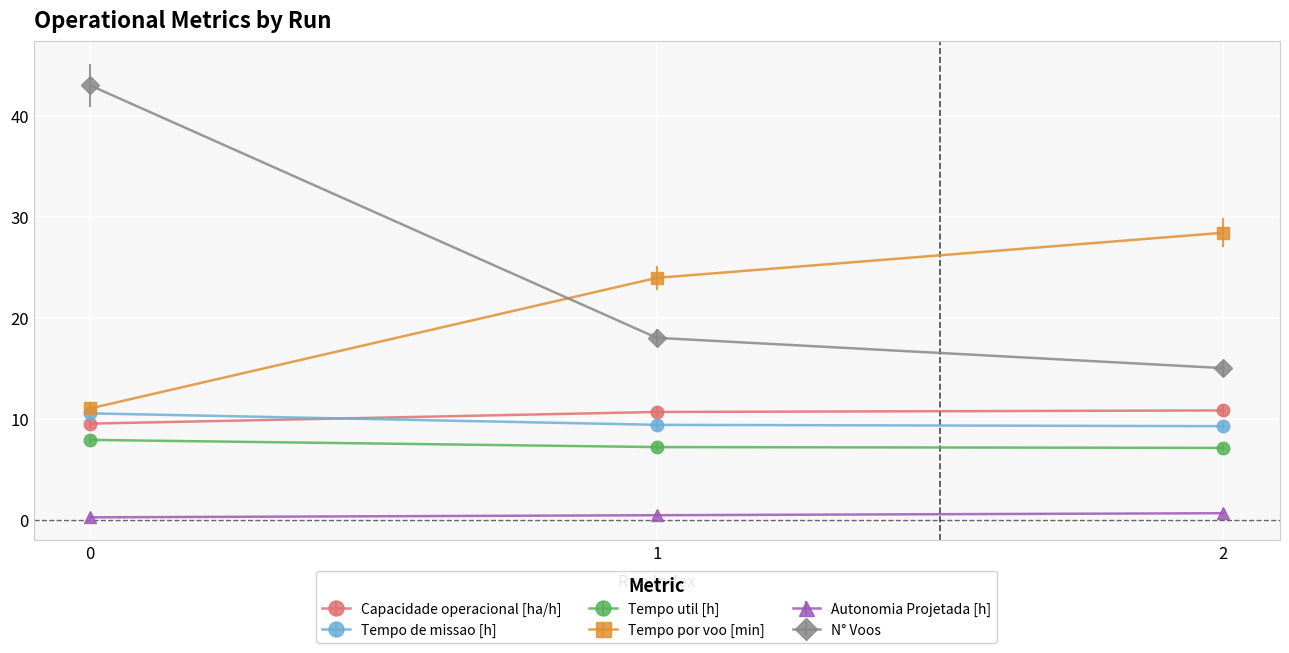

Is the value of Tempo util [h] at 2 greater than the value of Tempo de missao [h] at 2?

No